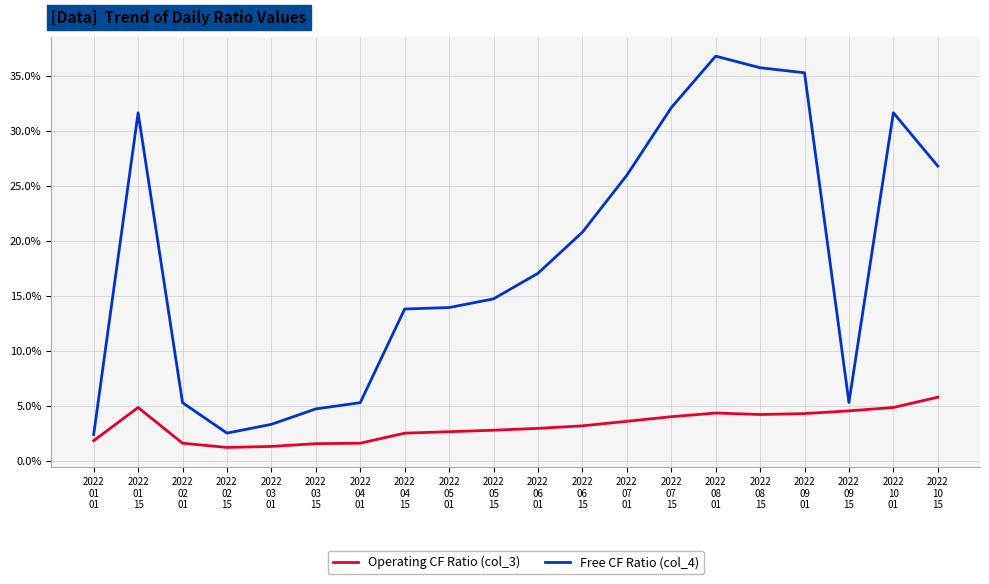

What is the maximum value shown in the chart?

36.8